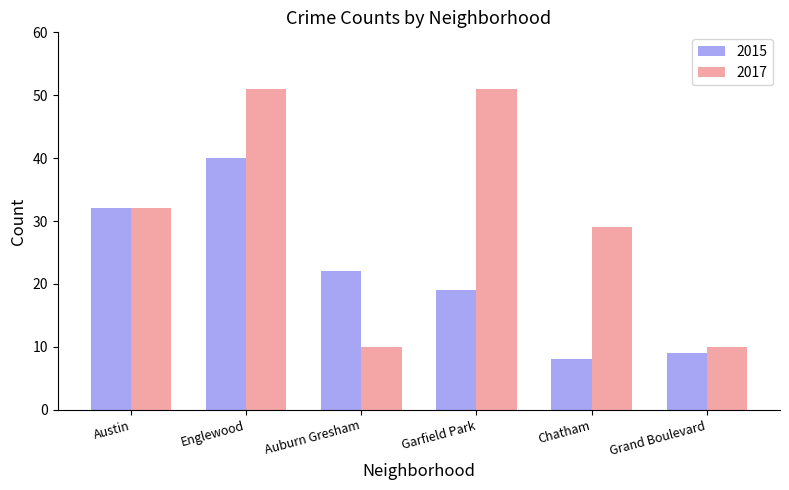

Rank the series by their average value, from highest to lowest.

2017, 2015